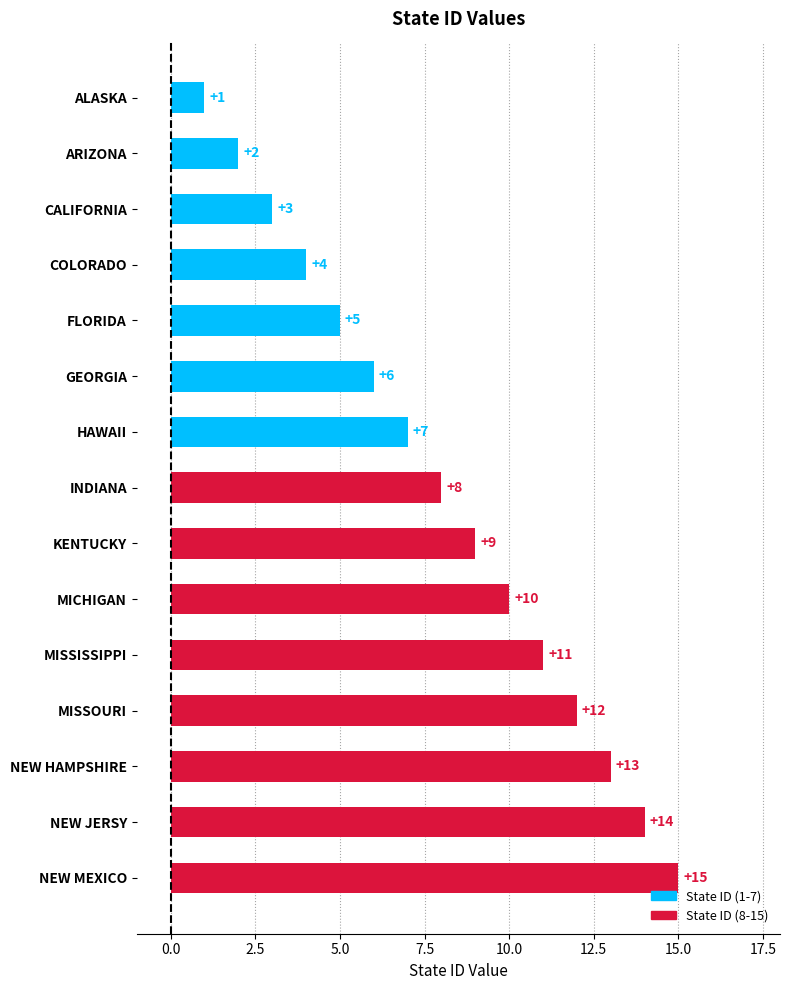

Is it true that the value at NEW MEXICO is 15?

True